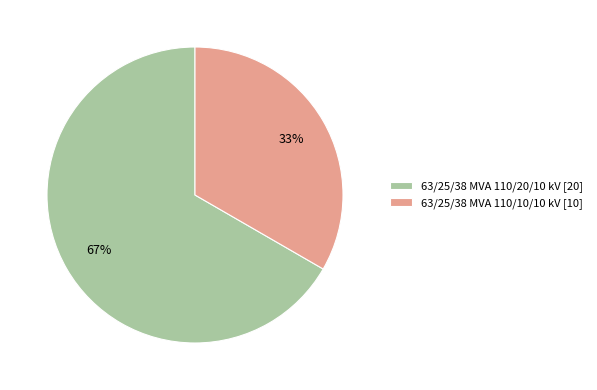

Combined, do 63/25/38 MVA 110/20/10 kV [20] and 63/25/38 MVA 110/10/10 kV [10] account for over 50%?

Yes